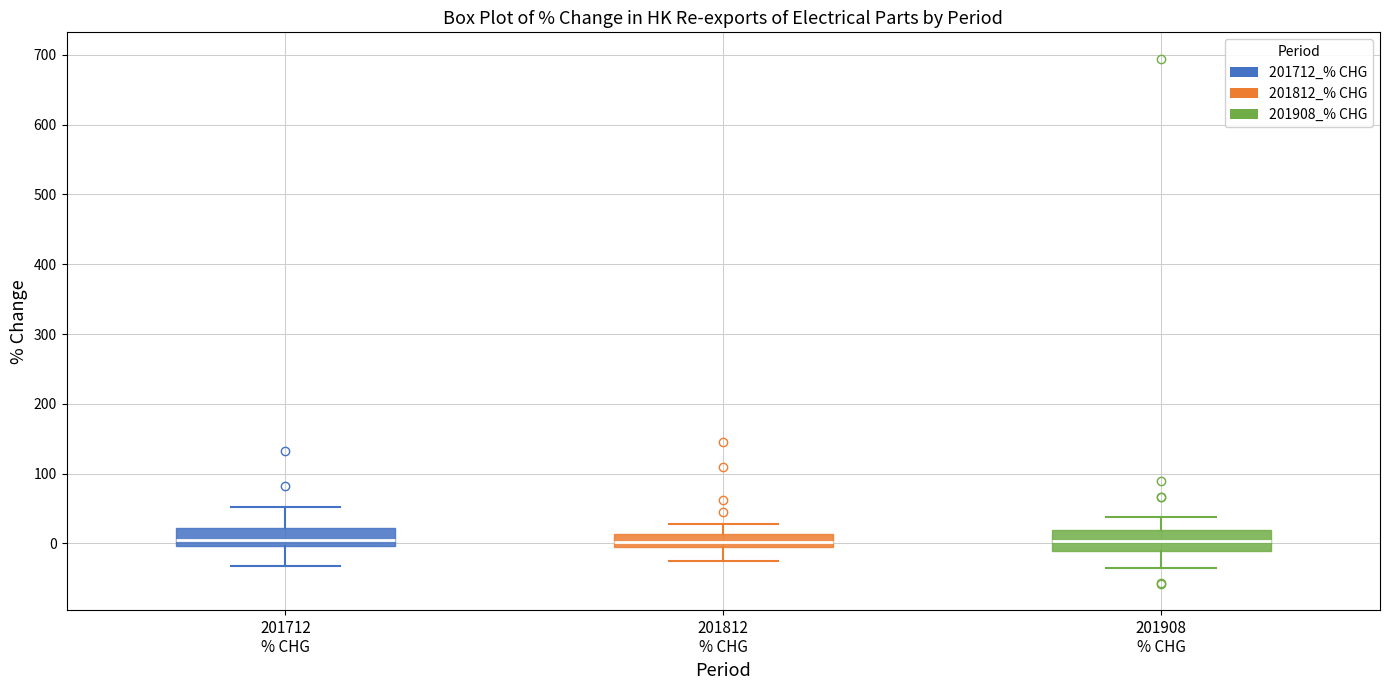

Reading left to right, read every box against the y-axis: the position of its median line, the range the box covers, and the ends of its whiskers. The values are not printed on the chart, so give them approximately, as read against the axis.

201712 % CHG: median 10, box 0 to 20, whiskers -30 to 50
201812 % CHG: median 0 (inside the box), box 0 to 10, whiskers -30 to 30
201908 % CHG: median 0, box -10 to 20, whiskers -40 to 40